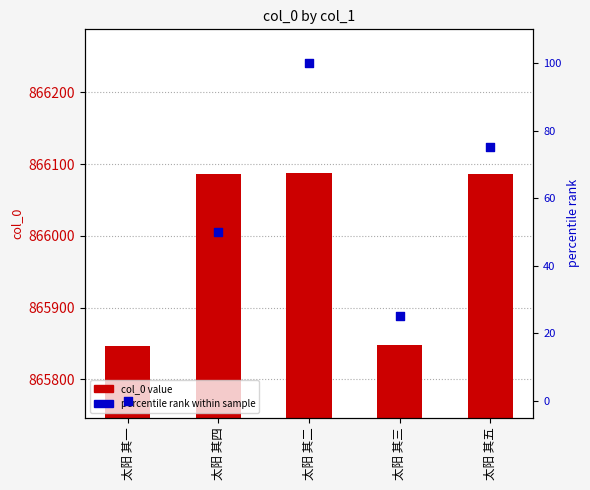

At which category is the sum across all series the highest?

太阳 其二